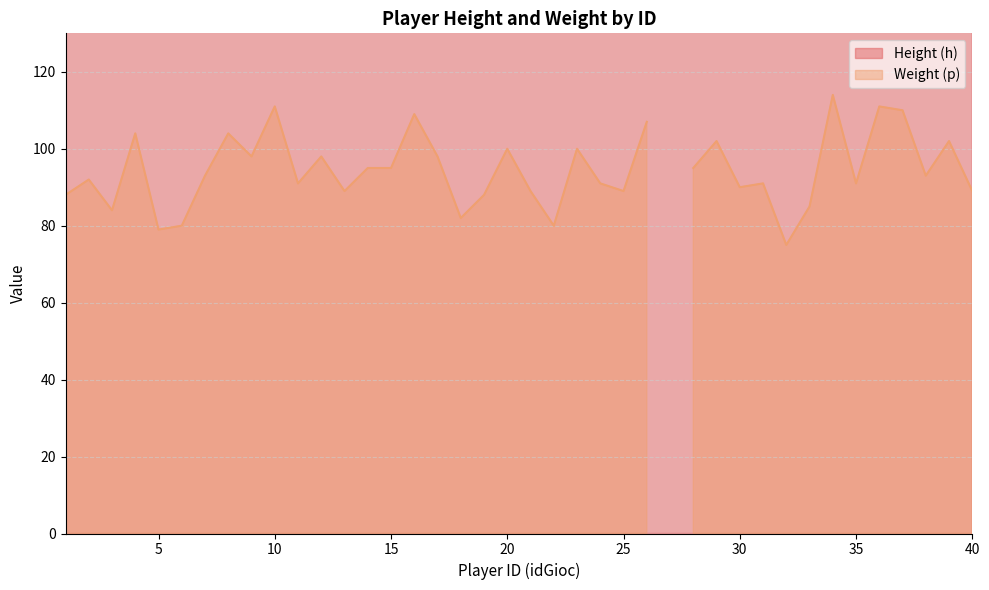

How many categories are shown in the chart?

40